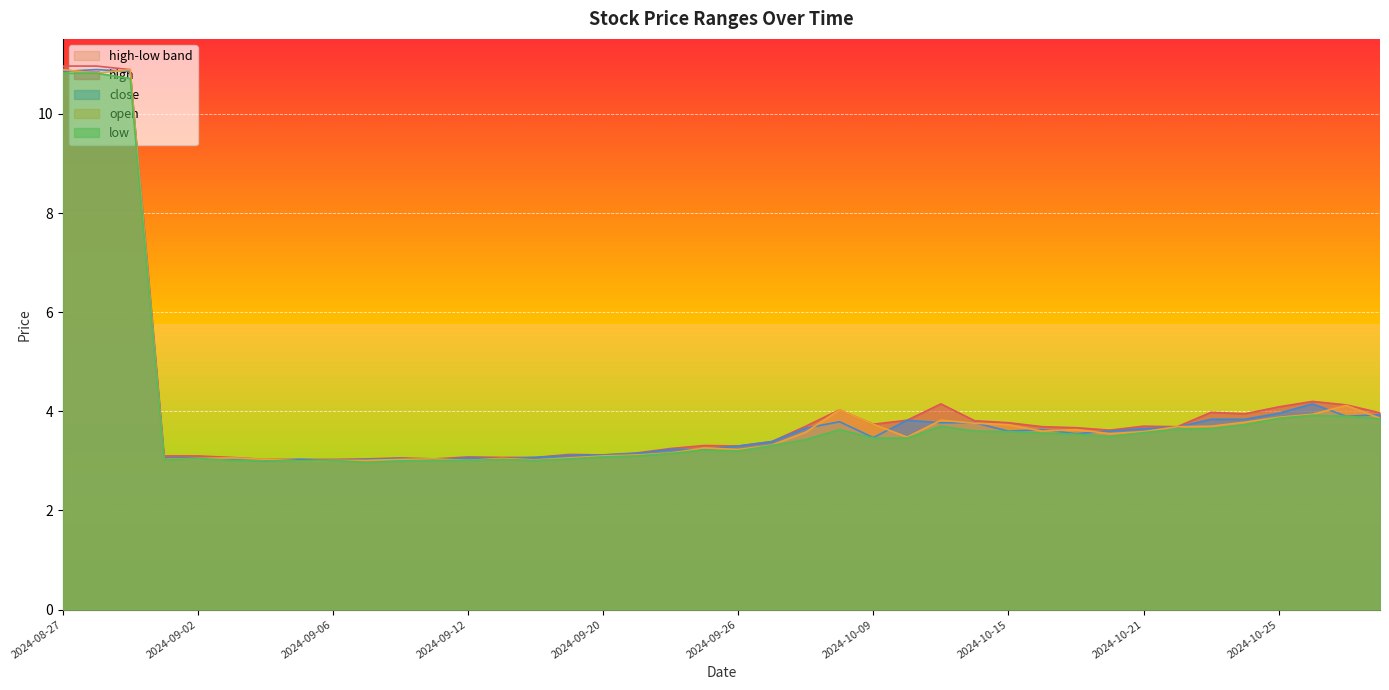

Read the low value at 2024-10-24.

3.7